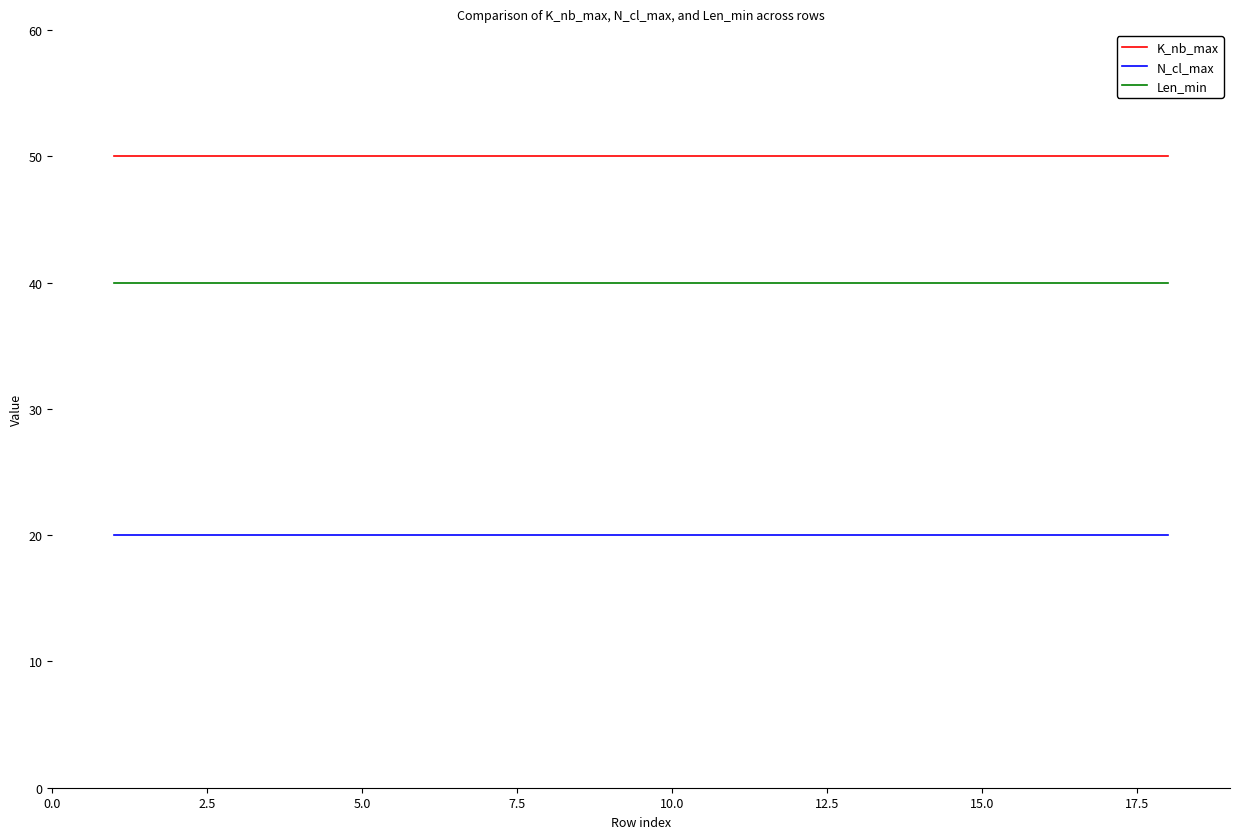

What is the minimum value for K_nb_max?

50